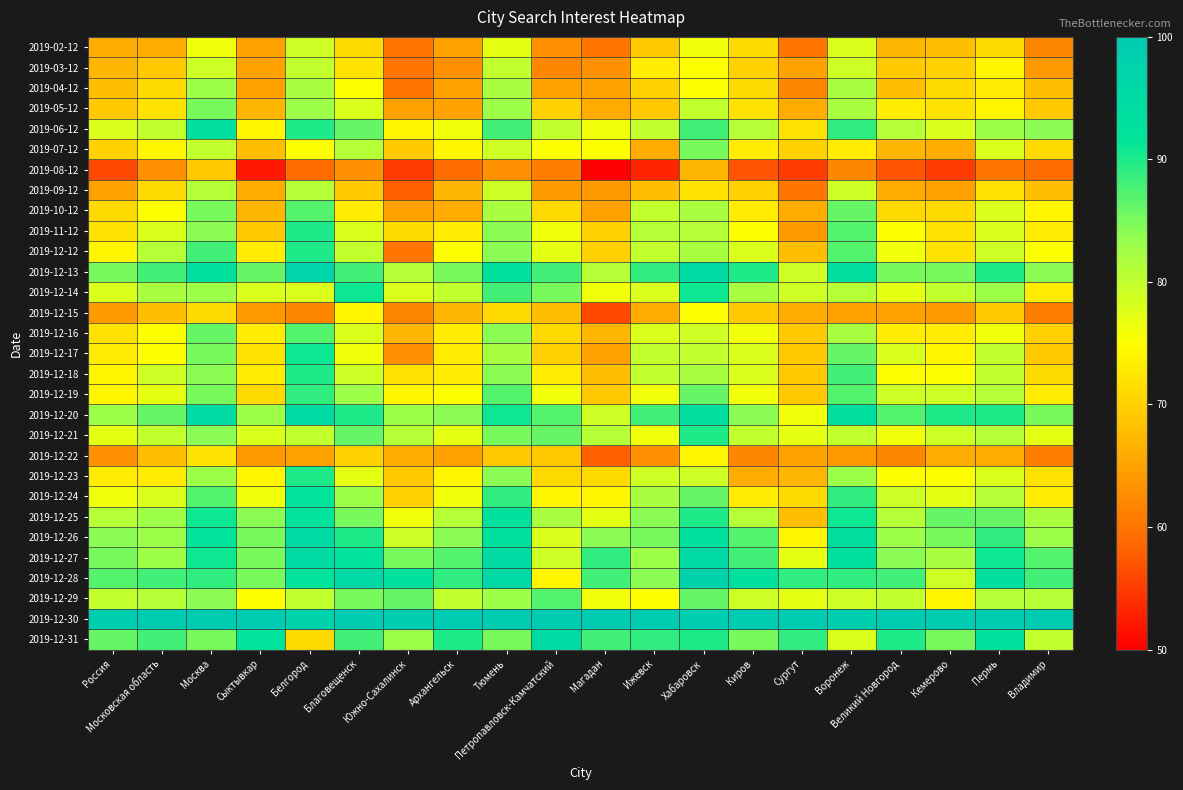

Reading left to right, what are all the values shown in this chart?

2019-02-12: Россия=66	Московская область=66	Москва=76	Сыктывкар=65	Белгород=79	Благовещенск=71	Южно-Сахалинск=60	Архангельск=65	Тюмень=77	Петропавловск-Камчатский=63	Магадан=60	Ижевск=69	Хабаровск=76	Киров=71	Сургут=60	Воронеж=78	Великий Новгород=67	Кемерово=68	Пермь=71	Владимир=62
2019-03-12: Россия=67	Московская область=69	Москва=79	Сыктывкар=65	Белгород=80	Благовещенск=72	Южно-Сахалинск=60	Архангельск=63	Тюмень=80	Петропавловск-Камчатский=62	Магадан=63	Ижевск=73	Хабаровск=75	Киров=70	Сургут=65	Воронеж=79	Великий Новгород=69	Кемерово=70	Пермь=74	Владимир=64
2019-04-12: Россия=68	Московская область=71	Москва=83	Сыктывкар=65	Белгород=82	Благовещенск=75	Южно-Сахалинск=60	Архангельск=65	Тюмень=82	Петропавловск-Камчатский=65	Магадан=65	Ижевск=70	Хабаровск=75	Киров=71	Сургут=62	Воронеж=82	Великий Новгород=68	Кемерово=71	Пермь=73	Владимир=68
2019-05-12: Россия=69	Московская область=72	Москва=85	Сыктывкар=67	Белгород=83	Благовещенск=78	Южно-Сахалинск=65	Архангельск=65	Тюмень=83	Петропавловск-Камчатский=70	Магадан=66	Ижевск=69	Хабаровск=80	Киров=72	Сургут=66	Воронеж=82	Великий Новгород=73	Кемерово=72	Пермь=74	Владимир=69
2019-06-12: Россия=78	Московская область=80	Москва=94	Сыктывкар=74	Белгород=90	Благовещенск=86	Южно-Сахалинск=74	Архангельск=76	Тюмень=88	Петропавловск-Камчатский=80	Магадан=76	Ижевск=80	Хабаровск=88	Киров=81	Сургут=72	Воронеж=89	Великий Новгород=81	Кемерово=78	Пермь=83	Владимир=84
2019-07-12: Россия=70	Московская область=74	Москва=80	Сыктывкар=68	Белгород=75	Благовещенск=81	Южно-Сахалинск=69	Архангельск=74	Тюмень=79	Петропавловск-Камчатский=75	Магадан=75	Ижевск=66	Хабаровск=85	Киров=73	Сургут=70	Воронеж=73	Великий Новгород=67	Кемерово=66	Пермь=78	Владимир=71
2019-08-12: Россия=56	Московская область=63	Москва=69	Сыктывкар=52	Белгород=59	Благовещенск=63	Южно-Сахалинск=55	Архангельск=59	Тюмень=63	Петропавловск-Камчатский=61	Магадан=50	Ижевск=53	Хабаровск=67	Киров=57	Сургут=55	Воронеж=62	Великий Новгород=57	Кемерово=55	Пермь=60	Владимир=59
2019-09-12: Россия=65	Московская область=71	Москва=81	Сыктывкар=66	Белгород=81	Благовещенск=69	Южно-Сахалинск=58	Архангельск=67	Тюмень=79	Петропавловск-Камчатский=64	Магадан=64	Ижевск=68	Хабаровск=72	Киров=70	Сургут=60	Воронеж=79	Великий Новгород=66	Кемерово=65	Пермь=72	Владимир=68
2019-10-12: Россия=71	Московская область=75	Москва=85	Сыктывкар=67	Белгород=87	Благовещенск=73	Южно-Сахалинск=65	Архангельск=66	Тюмень=82	Петропавловск-Камчатский=71	Магадан=65	Ижевск=80	Хабаровск=82	Киров=73	Сургут=66	Воронеж=86	Великий Новгород=71	Кемерово=71	Пермь=78	Владимир=74
2019-11-12: Россия=72	Московская область=78	Москва=84	Сыктывкар=69	Белгород=90	Благовещенск=78	Южно-Сахалинск=71	Архангельск=73	Тюмень=84	Петропавловск-Камчатский=76	Магадан=70	Ижевск=81	Хабаровск=81	Киров=75	Сургут=64	Воронеж=87	Великий Новгород=75	Кемерово=72	Пермь=78	Владимир=73
2019-12-12: Россия=74	Московская область=81	Москва=88	Сыктывкар=73	Белгород=90	Благовещенск=80	Южно-Сахалинск=60	Архангельск=75	Тюмень=84	Петропавловск-Камчатский=77	Магадан=70	Ижевск=80	Хабаровск=82	Киров=78	Сургут=68	Воронеж=87	Великий Новгород=76	Кемерово=72	Пермь=79	Владимир=75
2019-12-13: Россия=85	Московская область=88	Москва=93	Сыктывкар=86	Белгород=97	Благовещенск=88	Южно-Сахалинск=81	Архангельск=85	Тюмень=93	Петропавловск-Камчатский=88	Магадан=81	Ижевск=89	Хабаровск=95	Киров=90	Сургут=79	Воронеж=94	Великий Новгород=85	Кемерово=85	Пермь=90	Владимир=84
2019-12-14: Россия=78	Московская область=82	Москва=83	Сыктывкар=78	Белгород=78	Благовещенск=91	Южно-Сахалинск=78	Архангельск=80	Тюмень=88	Петропавловск-Камчатский=85	Магадан=76	Ижевск=78	Хабаровск=91	Киров=82	Сургут=79	Воронеж=81	Великий Новгород=77	Кемерово=80	Пермь=83	Владимир=73
2019-12-15: Россия=64	Московская область=68	Москва=71	Сыктывкар=64	Белгород=62	Благовещенск=74	Южно-Сахалинск=62	Архангельск=67	Тюмень=71	Петропавловск-Камчатский=68	Магадан=56	Ижевск=66	Хабаровск=75	Киров=69	Сургут=66	Воронеж=65	Великий Новгород=65	Кемерово=64	Пермь=69	Владимир=61
2019-12-16: Россия=72	Московская область=75	Москва=86	Сыктывкар=73	Белгород=87	Благовещенск=78	Южно-Сахалинск=67	Архангельск=73	Тюмень=84	Петропавловск-Камчатский=71	Магадан=67	Ижевск=78	Хабаровск=79	Киров=76	Сургут=69	Воронеж=82	Великий Новгород=73	Кемерово=73	Пермь=76	Владимир=70
2019-12-17: Россия=73	Московская область=75	Москва=85	Сыктывкар=72	Белгород=91	Благовещенск=76	Южно-Сахалинск=63	Архангельск=73	Тюмень=82	Петропавловск-Камчатский=70	Магадан=65	Ижевск=80	Хабаровск=80	Киров=78	Сургут=69	Воронеж=86	Великий Новгород=78	Кемерово=74	Пермь=80	Владимир=69
2019-12-18: Россия=74	Московская область=79	Москва=84	Сыктывкар=73	Белгород=90	Благовещенск=79	Южно-Сахалинск=72	Архангельск=73	Тюмень=84	Петропавловск-Камчатский=73	Магадан=68	Ижевск=80	Хабаровск=82	Киров=78	Сургут=69	Воронеж=88	Великий Новгород=75	Кемерово=75	Пермь=80	Владимир=71
2019-12-19: Россия=74	Московская область=77	Москва=85	Сыктывкар=71	Белгород=89	Благовещенск=83	Южно-Сахалинск=74	Архангельск=75	Тюмень=87	Петропавловск-Камчатский=76	Магадан=69	Ижевск=76	Хабаровск=86	Киров=76	Сургут=69	Воронеж=87	Великий Новгород=79	Кемерово=79	Пермь=81	Владимир=73
2019-12-20: Россия=83	Московская область=86	Москва=95	Сыктывкар=83	Белгород=95	Благовещенск=90	Южно-Сахалинск=83	Архангельск=84	Тюмень=91	Петропавловск-Камчатский=87	Магадан=79	Ижевск=88	Хабаровск=94	Киров=84	Сургут=76	Воронеж=94	Великий Новгород=87	Кемерово=90	Пермь=90	Владимир=85
2019-12-21: Россия=77	Московская область=80	Москва=84	Сыктывкар=78	Белгород=80	Благовещенск=86	Южно-Сахалинск=81	Архангельск=77	Тюмень=85	Петропавловск-Камчатский=86	Магадан=81	Ижевск=76	Хабаровск=90	Киров=80	Сургут=77	Воронеж=80	Великий Новгород=76	Кемерово=79	Пермь=81	Владимир=77
2019-12-22: Россия=63	Московская область=68	Москва=72	Сыктывкар=64	Белгород=65	Благовещенск=70	Южно-Сахалинск=66	Архангельск=65	Тюмень=69	Петропавловск-Камчатский=69	Магадан=58	Ижевск=63	Хабаровск=74	Киров=62	Сургут=65	Воронеж=64	Великий Новгород=62	Кемерово=66	Пермь=66	Владимир=61
2019-12-23: Россия=73	Московская область=73	Москва=83	Сыктывкар=74	Белгород=90	Благовещенск=77	Южно-Сахалинск=69	Архангельск=74	Тюмень=84	Петропавловск-Камчатский=71	Магадан=71	Ижевск=79	Хабаровск=79	Киров=66	Сургут=67	Воронеж=83	Великий Новгород=75	Кемерово=75	Пермь=78	Владимир=72
2019-12-24: Россия=76	Московская область=78	Москва=87	Сыктывкар=76	Белгород=92	Благовещенск=83	Южно-Сахалинск=70	Архангельск=76	Тюмень=89	Петропавловск-Камчатский=74	Магадан=74	Ижевск=82	Хабаровск=86	Киров=73	Сургут=71	Воронеж=89	Великий Новгород=79	Кемерово=77	Пермь=81	Владимир=73
2019-12-25: Россия=81	Московская область=83	Москва=91	Сыктывкар=84	Белгород=92	Благовещенск=85	Южно-Сахалинск=76	Архангельск=81	Тюмень=93	Петропавловск-Камчатский=82	Магадан=77	Ижевск=84	Хабаровск=90	Киров=81	Сургут=68	Воронеж=91	Великий Новгород=81	Кемерово=86	Пермь=86	Владимир=82
2019-12-26: Россия=84	Московская область=83	Москва=92	Сыктывкар=85	Белгород=95	Благовещенск=90	Южно-Сахалинск=79	Архангельск=84	Тюмень=93	Петропавловск-Камчатский=78	Магадан=84	Ижевск=85	Хабаровск=93	Киров=87	Сургут=74	Воронеж=94	Великий Новгород=83	Кемерово=85	Пермь=89	Владимир=83
2019-12-27: Россия=85	Московская область=83	Москва=91	Сыктывкар=85	Белгород=95	Благовещенск=92	Южно-Сахалинск=85	Архангельск=87	Тюмень=95	Петропавловск-Камчатский=79	Магадан=89	Ижевск=83	Хабаровск=96	Киров=88	Сургут=77	Воронеж=93	Великий Новгород=84	Кемерово=82	Пермь=91	Владимир=87
2019-12-28: Россия=87	Московская область=88	Москва=89	Сыктывкар=85	Белгород=92	Благовещенск=96	Южно-Сахалинск=93	Архангельск=89	Тюмень=96	Петропавловск-Камчатский=74	Магадан=88	Ижевск=84	Хабаровск=98	Киров=93	Сургут=89	Воронеж=89	Великий Новгород=88	Кемерово=79	Пермь=94	Владимир=88
2019-12-29: Россия=80	Московская область=81	Москва=84	Сыктывкар=75	Белгород=80	Благовещенск=85	Южно-Сахалинск=86	Архангельск=80	Тюмень=83	Петропавловск-Камчатский=87	Магадан=76	Ижевск=75	Хабаровск=86	Киров=79	Сургут=77	Воронеж=79	Великий Новгород=80	Кемерово=74	Пермь=81	Владимир=81
2019-12-30: Россия=99	Московская область=100	Москва=100	Сыктывкар=100	Белгород=98	Благовещенск=100	Южно-Сахалинск=100	Архангельск=100	Тюмень=100	Петропавловск-Камчатский=100	Магадан=100	Ижевск=100	Хабаровск=99	Киров=100	Сургут=100	Воронеж=99	Великий Новгород=100	Кемерово=100	Пермь=100	Владимир=100
2019-12-31: Россия=86	Московская область=88	Москва=85	Сыктывкар=92	Белгород=71	Благовещенск=88	Южно-Сахалинск=83	Архангельск=90	Тюмень=85	Петропавловск-Камчатский=95	Магадан=88	Ижевск=89	Хабаровск=90	Киров=85	Сургут=89	Воронеж=78	Великий Новгород=90	Кемерово=85	Пермь=93	Владимир=80